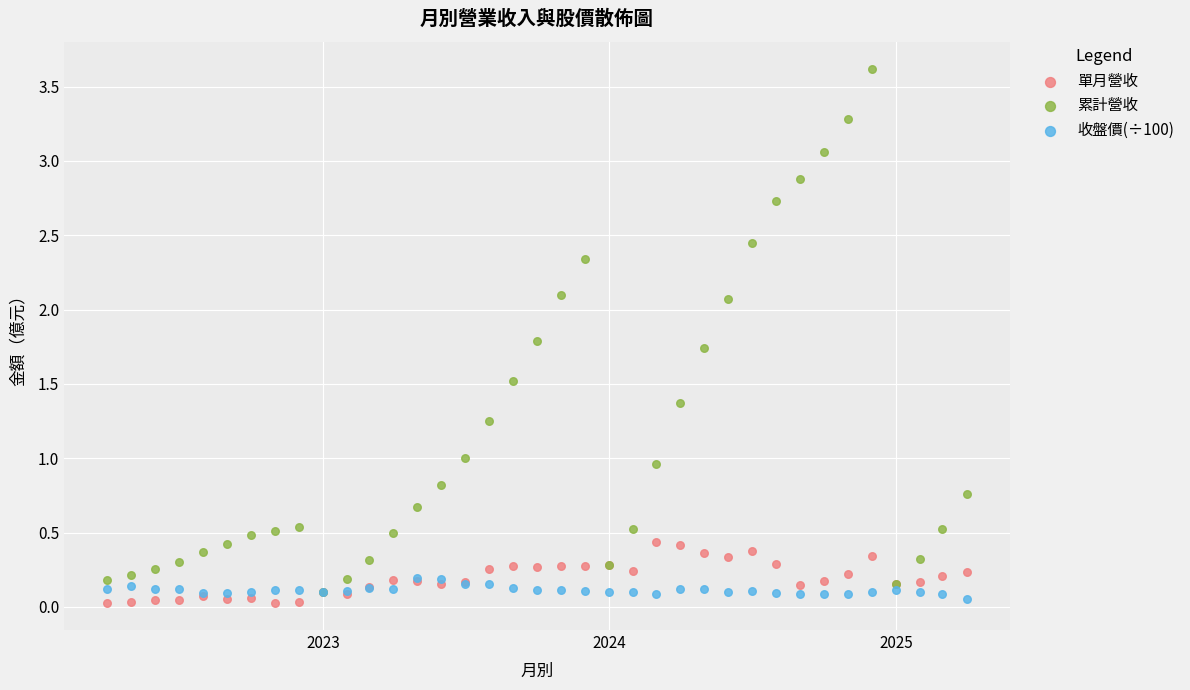

What are all the series names shown in the legend?

單月營收, 累計營收, 收盤價(÷100)